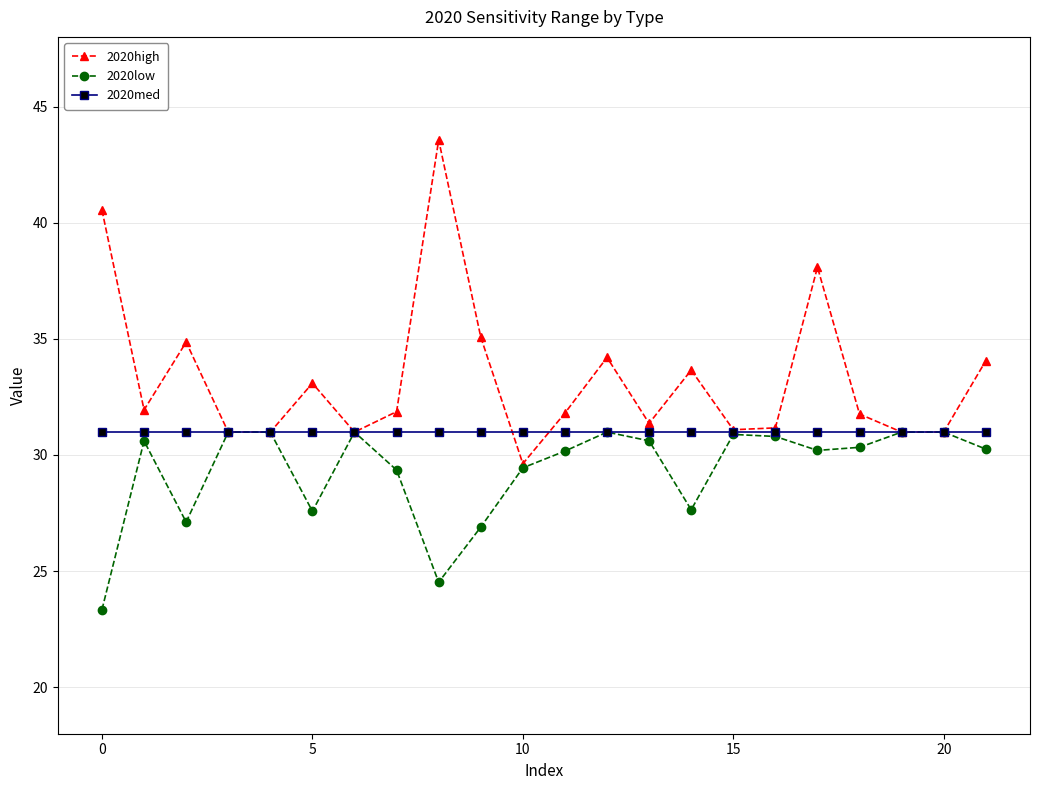

What is the value of the 2020high point at the 1st from the left?

40.5